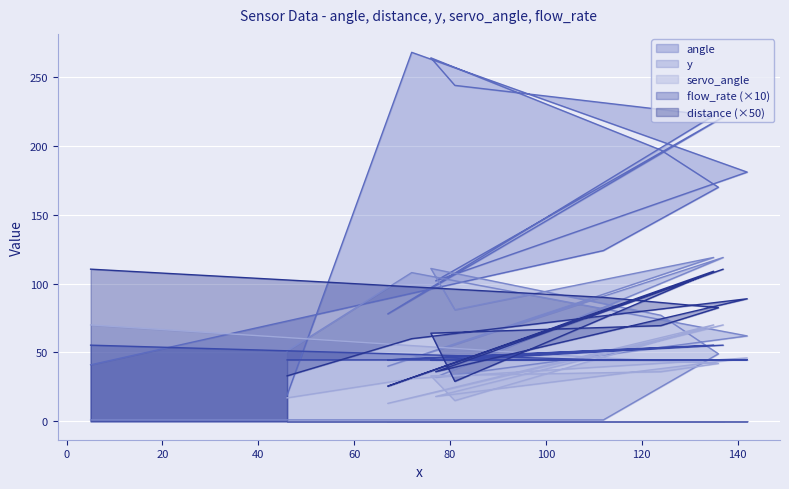

Read the flow_rate value at 112.

44.6